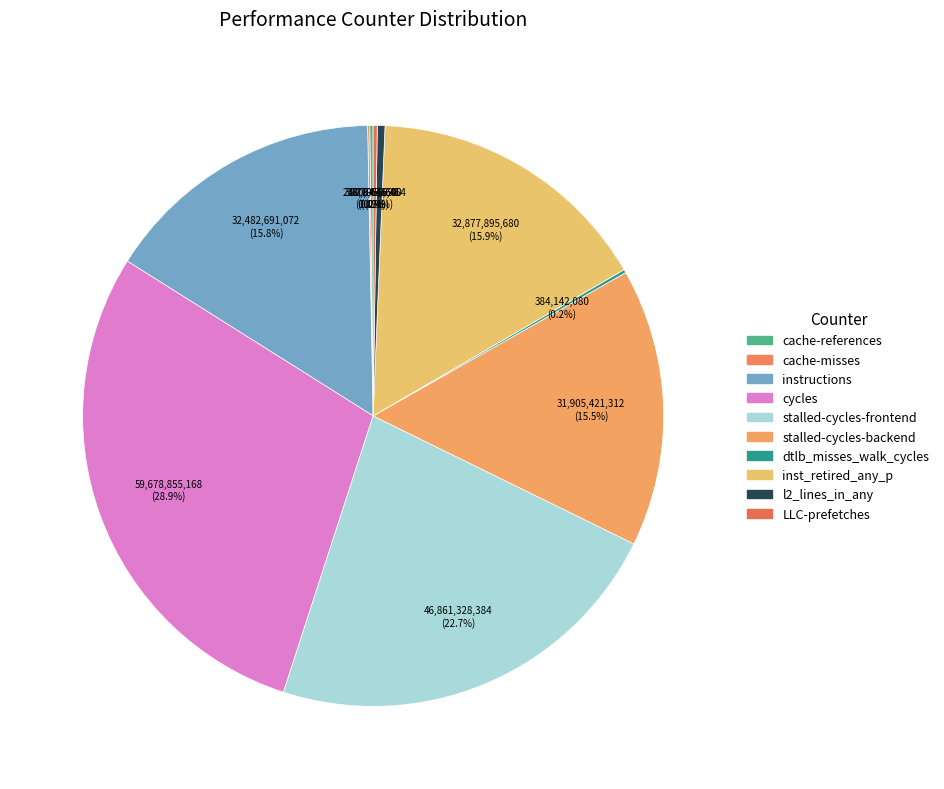

Combined, what portion of the pie is inst_retired_any_p and dtlb_misses_walk_cycles?

16.1%